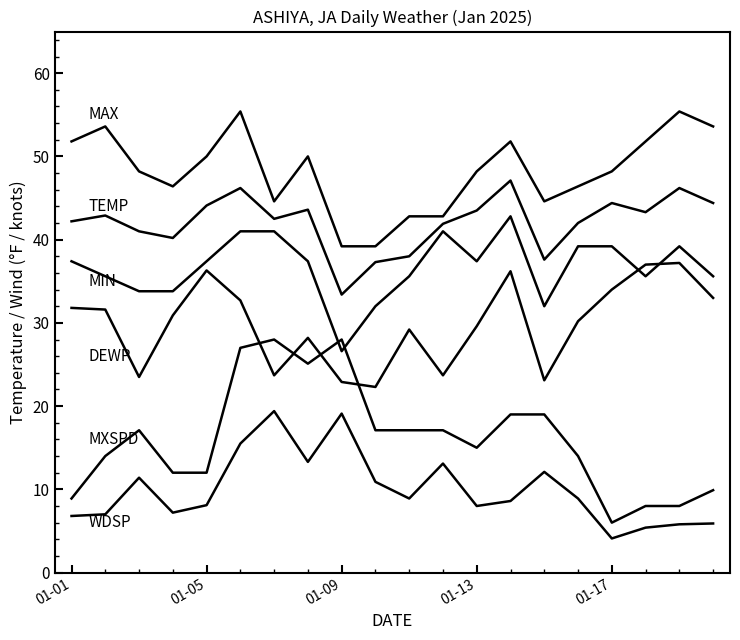

What is the greatest value displayed?

55.4